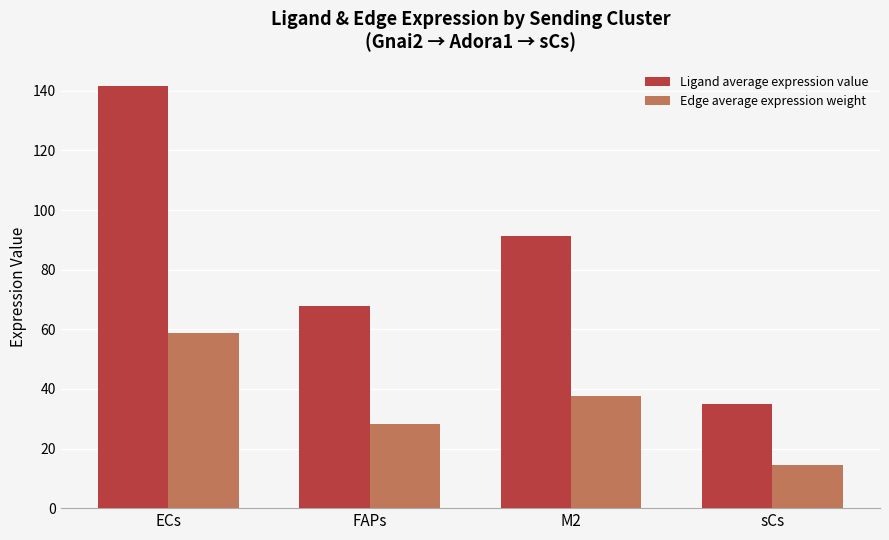

What are all the series names shown in the legend?

Ligand average expression value, Edge average expression weight